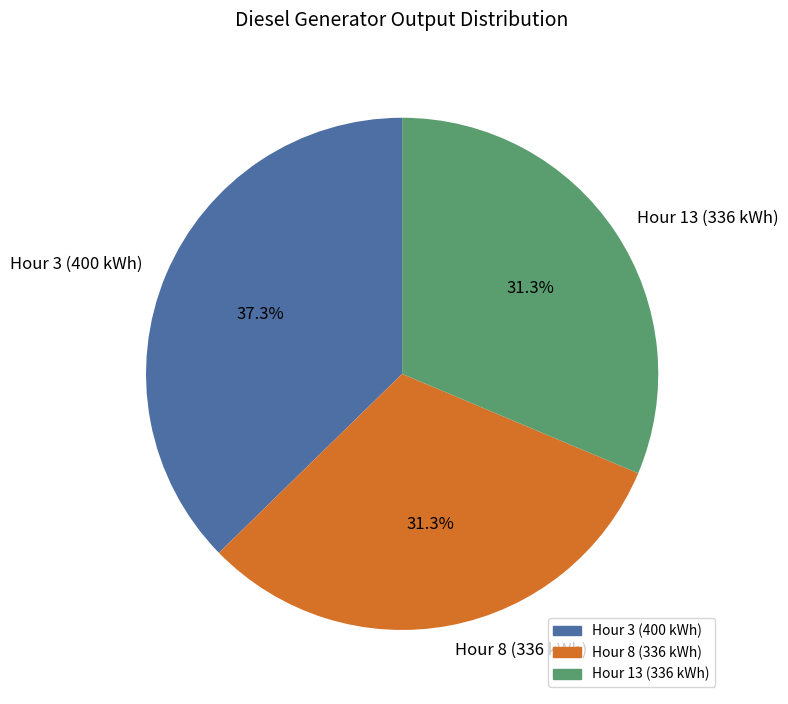

Which slice is the largest?

Hour 3 (400 kWh)